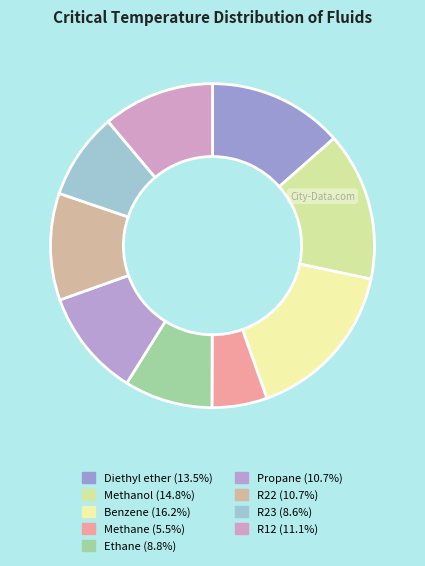

Which category has the smallest portion of the pie?

Methane